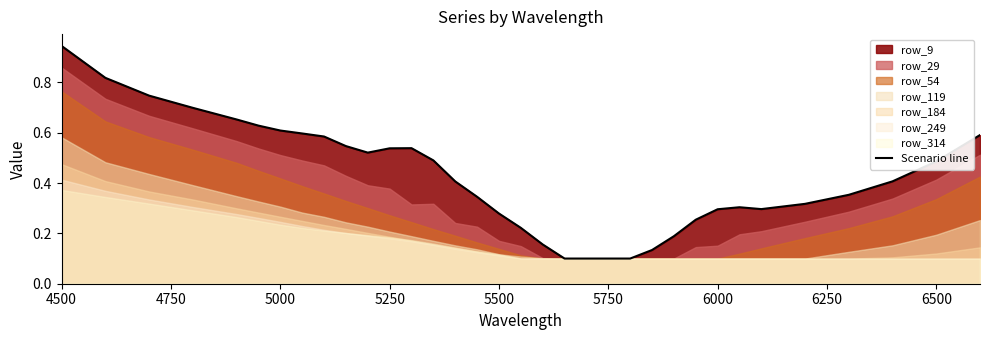

Which category has the highest value in the Scenario line series?

4500